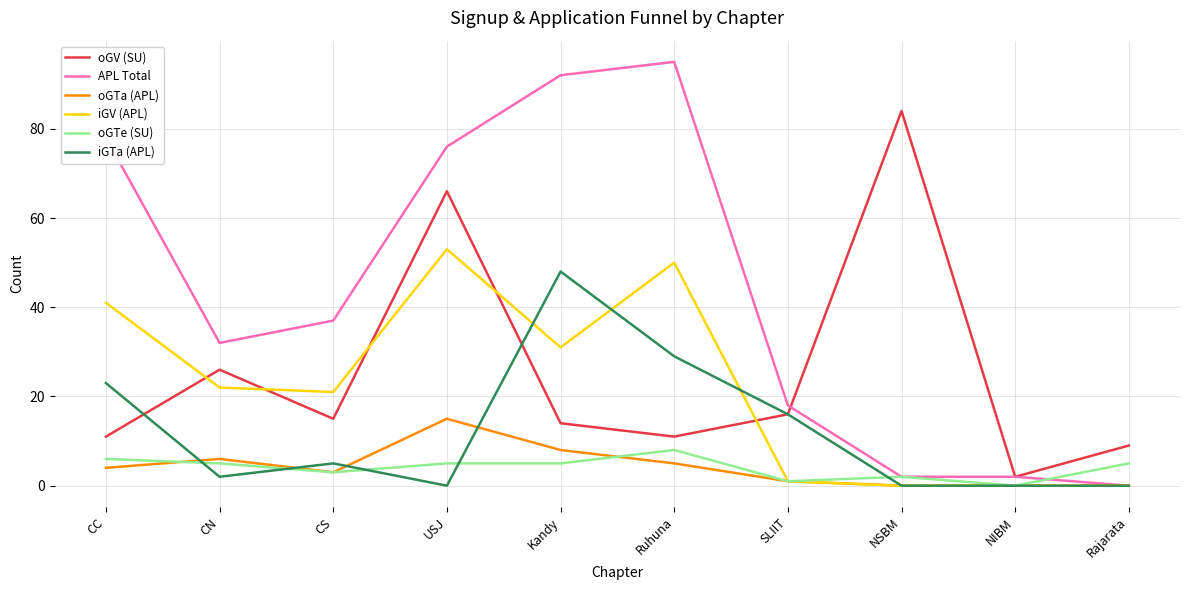

Is this an area chart (filled region under the line)?

No